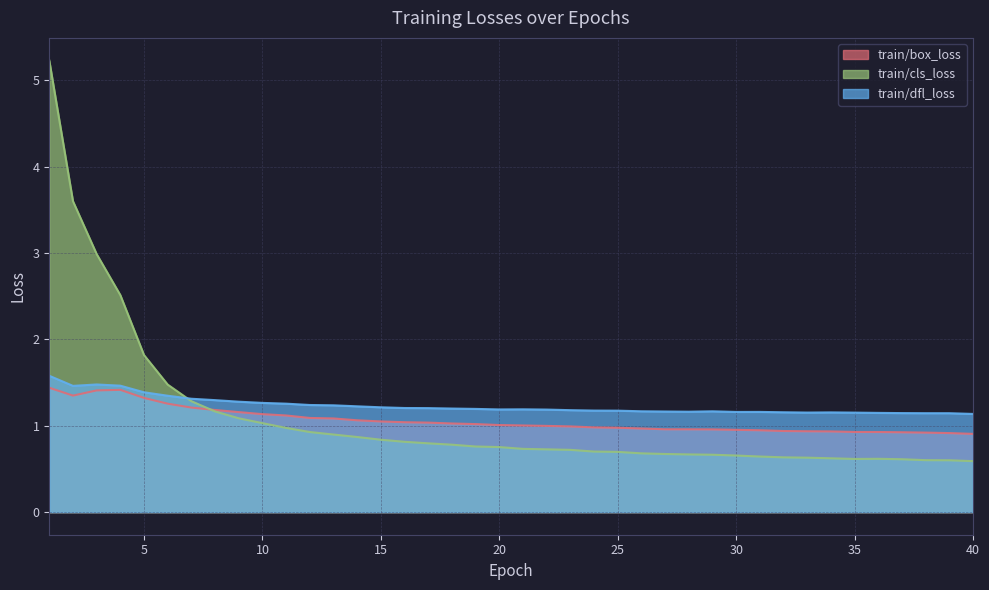

What is the value of the train/dfl_loss point at the 7th from the left?

1.3